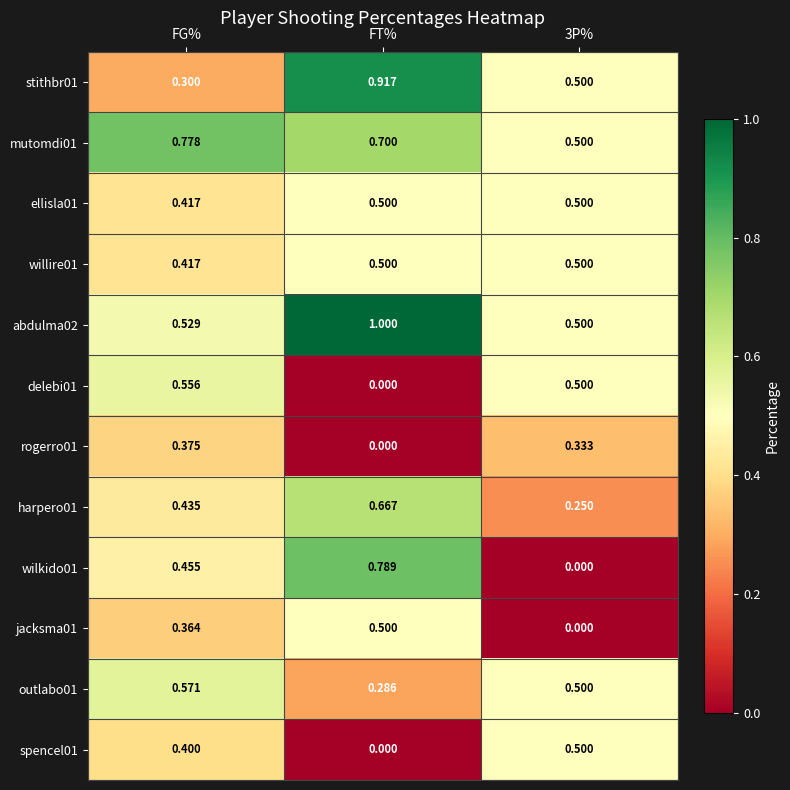

At which category is the sum across all series the highest?

FT%